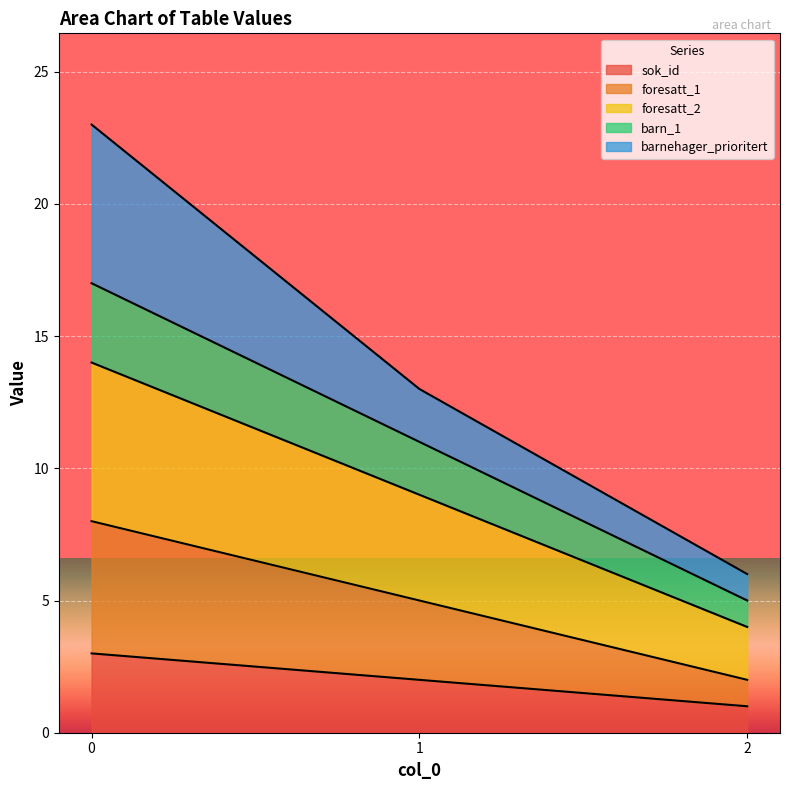

Is it true that sok_id equals 2 at 1?

True